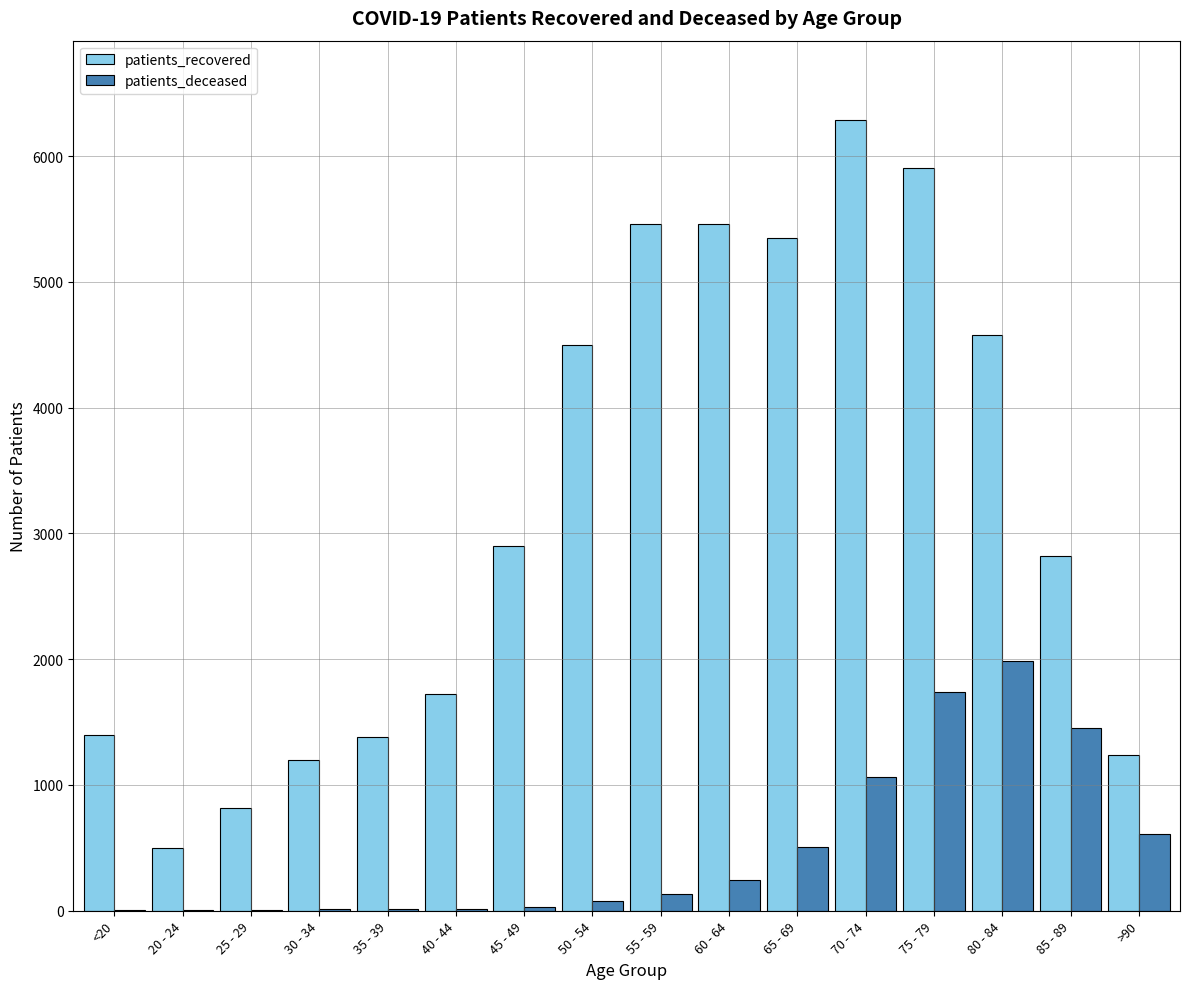

Are the bars horizontal?

No